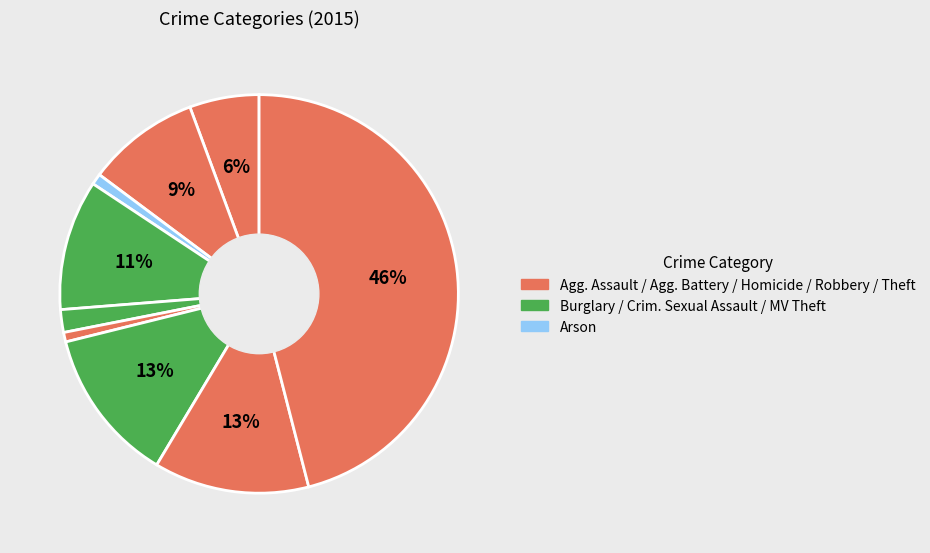

Count the number of slices in the pie.

9